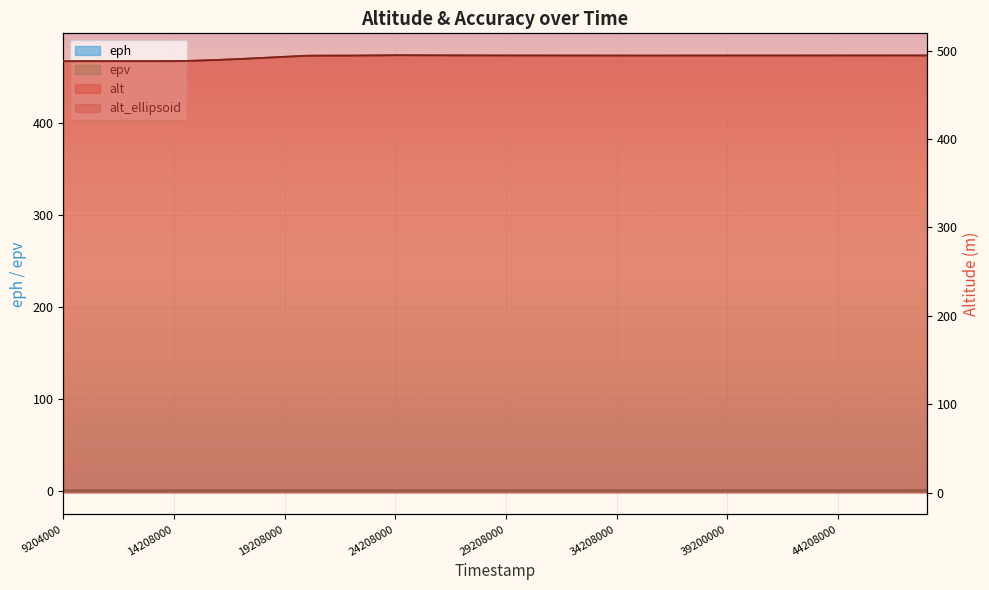

Is it true that eph equals 0.2 at 24208000?

False